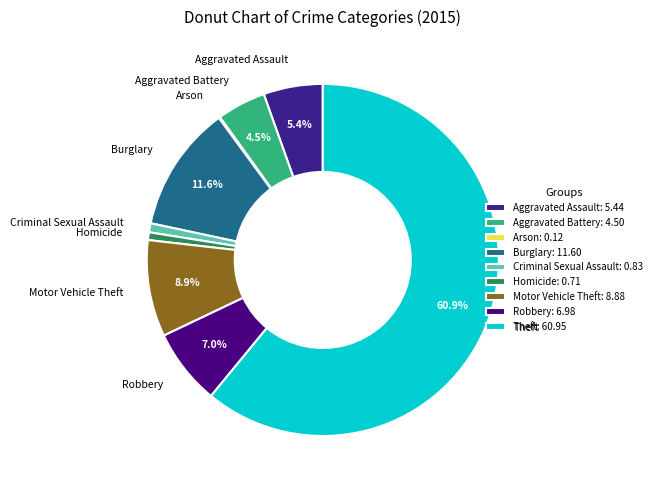

To the nearest percent, what portion does Aggravated Battery represent?

4%